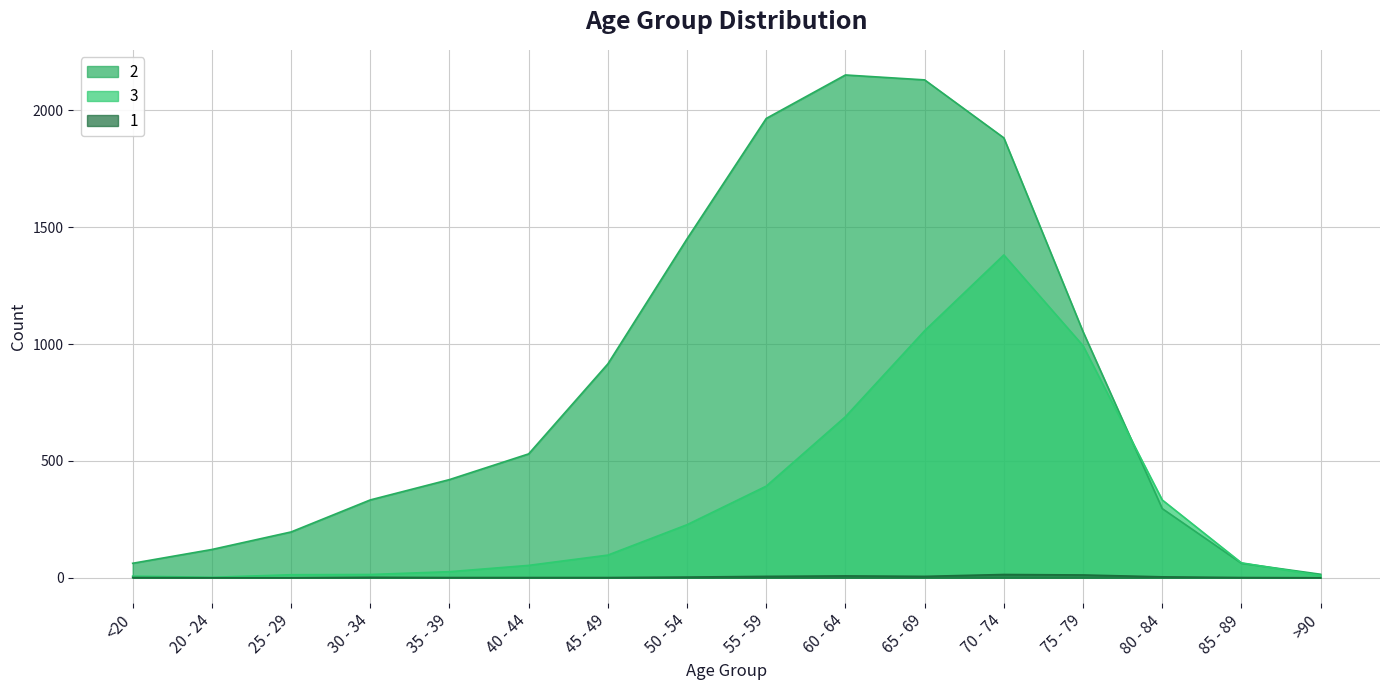

Which category has the highest value in the 2 series?

60 - 64